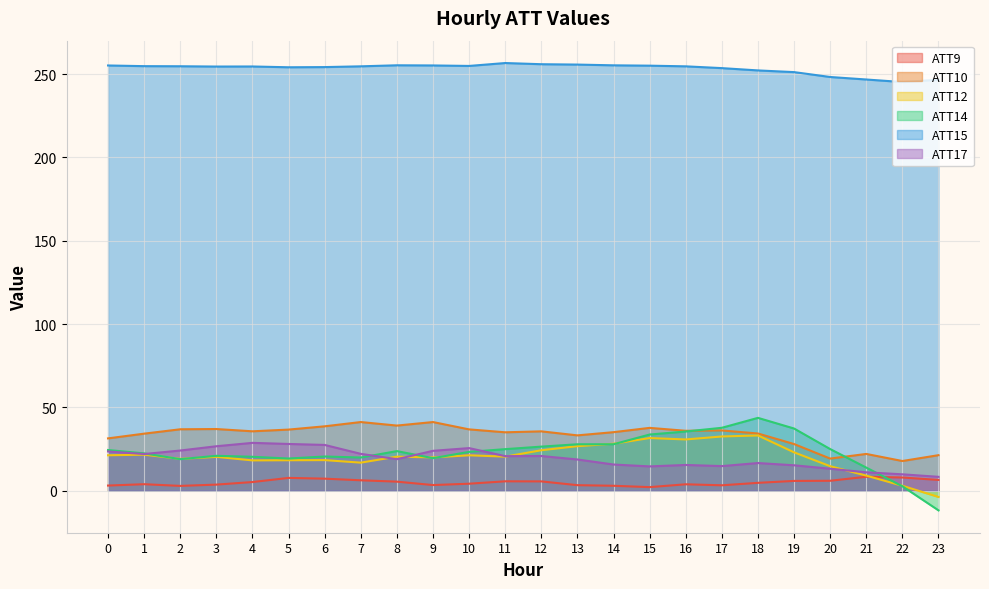

Reading left to right, extract all data points from this chart.

ATT9: 3.1	3.9	2.9	3.7	5.2	7.7	7.2	6.3	5.5	3.4	4.2	5.7	5.6	3.3	3.0	2.2	3.9	3.3	4.7	5.9	6.0	8.4	7.9	6.5
ATT10: 31.4	34.2	36.9	37.0	35.7	36.7	38.7	41.2	39.1	41.2	36.8	35.1	35.6	33.2	35.1	37.7	36.0	36.2	34.3	28.0	19.3	22.1	17.8	21.3
ATT12: 21.3	21.6	19.1	20.3	18.2	18.3	18.4	16.9	20.4	20.0	21.3	20.5	24.3	26.7	28.2	31.6	30.8	32.6	33.2	23.0	14.7	9.1	3.0	-3.7
ATT14: 24.4	22.4	18.9	21.0	20.4	19.3	20.5	19.9	23.8	19.5	23.3	25.0	26.5	27.9	27.9	33.7	35.5	37.8	43.7	37.3	25.0	13.9	2.7	-11.8
ATT15: 255.1	254.7	254.7	254.5	254.5	254.1	254.2	254.6	255.2	255.2	254.9	256.6	255.9	255.7	255.2	255.0	254.6	253.6	252.2	251.2	248.2	246.7	245.2	246.6
ATT17: 23.6	22.0	24.1	26.7	28.7	28.1	27.5	22.1	18.9	23.9	25.6	20.8	20.8	18.8	15.7	14.6	15.5	14.8	16.6	15.3	13.2	11.1	9.9	8.4